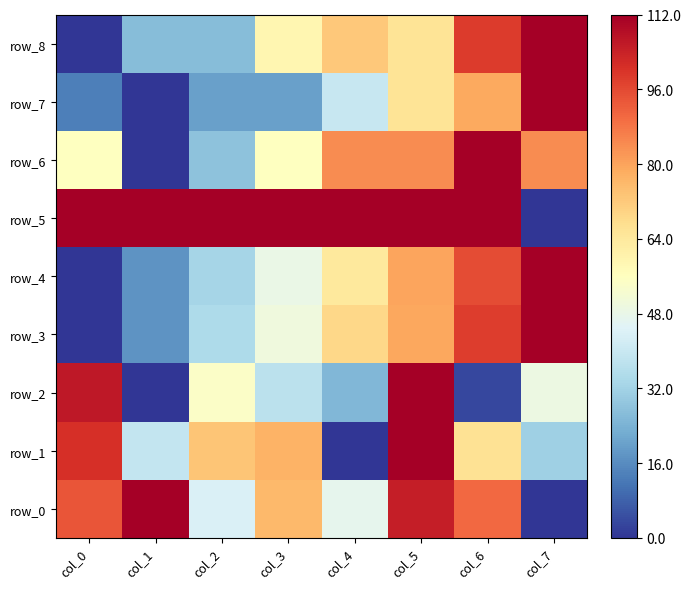

What is the average value of the row_8 series?

57.6